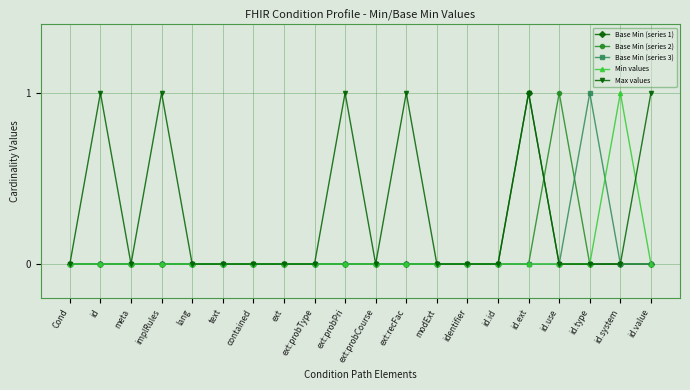

Between contained and id.type, which series saw the biggest shift?

Base Min (series 3)